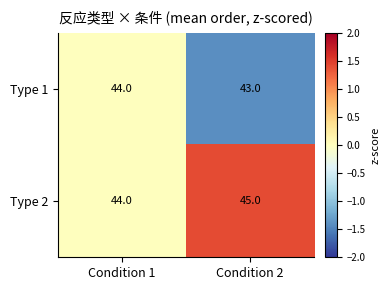

Rank the series by their average value, from lowest to highest.

Type 1, Type 2